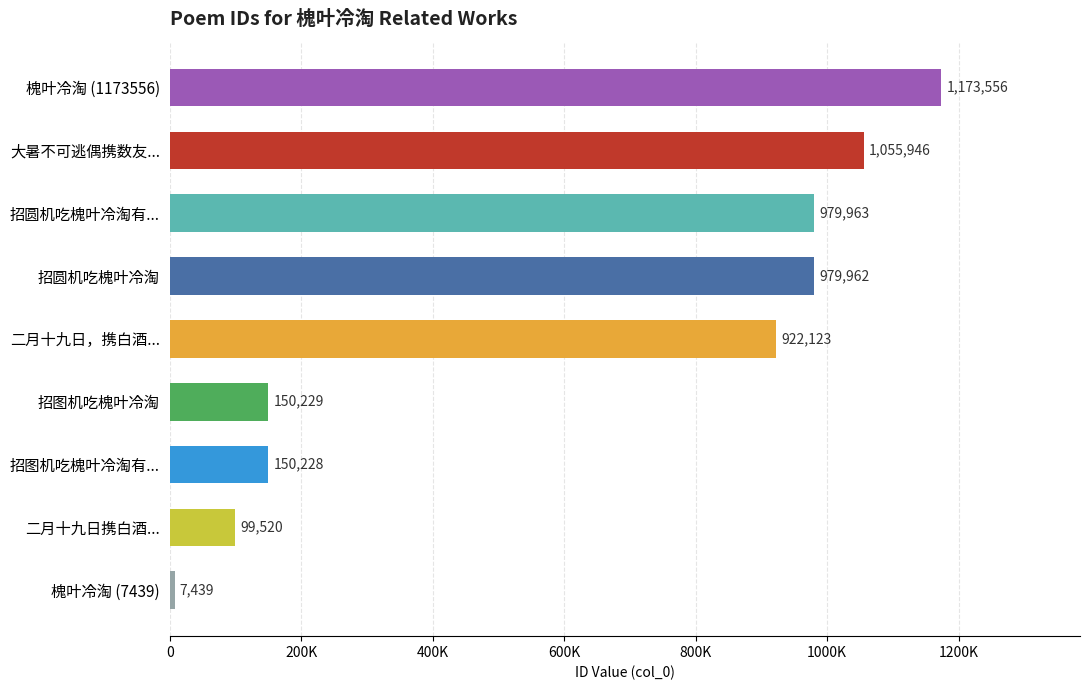

At which category does the chart reach its minimum across all series?

槐叶冷淘 (7439)